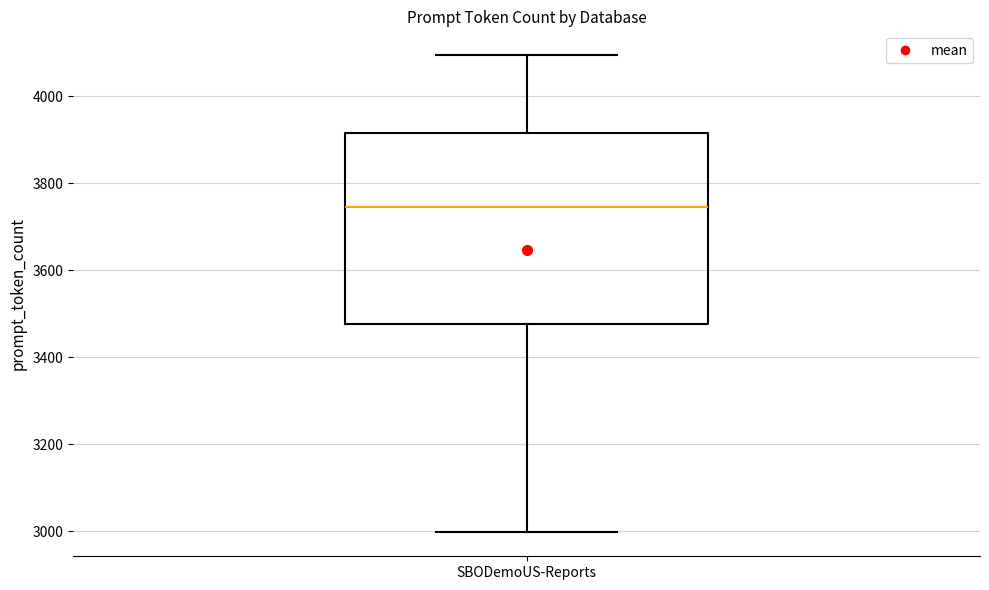

Transcribe this box plot: give where the median line is, the range the box spans, and where the two whiskers end, as read against the y-axis. The values are not printed on the chart, so give them approximately, as read against the axis.

median 3740, box 3480 to 3920, whiskers 3000 to 4100